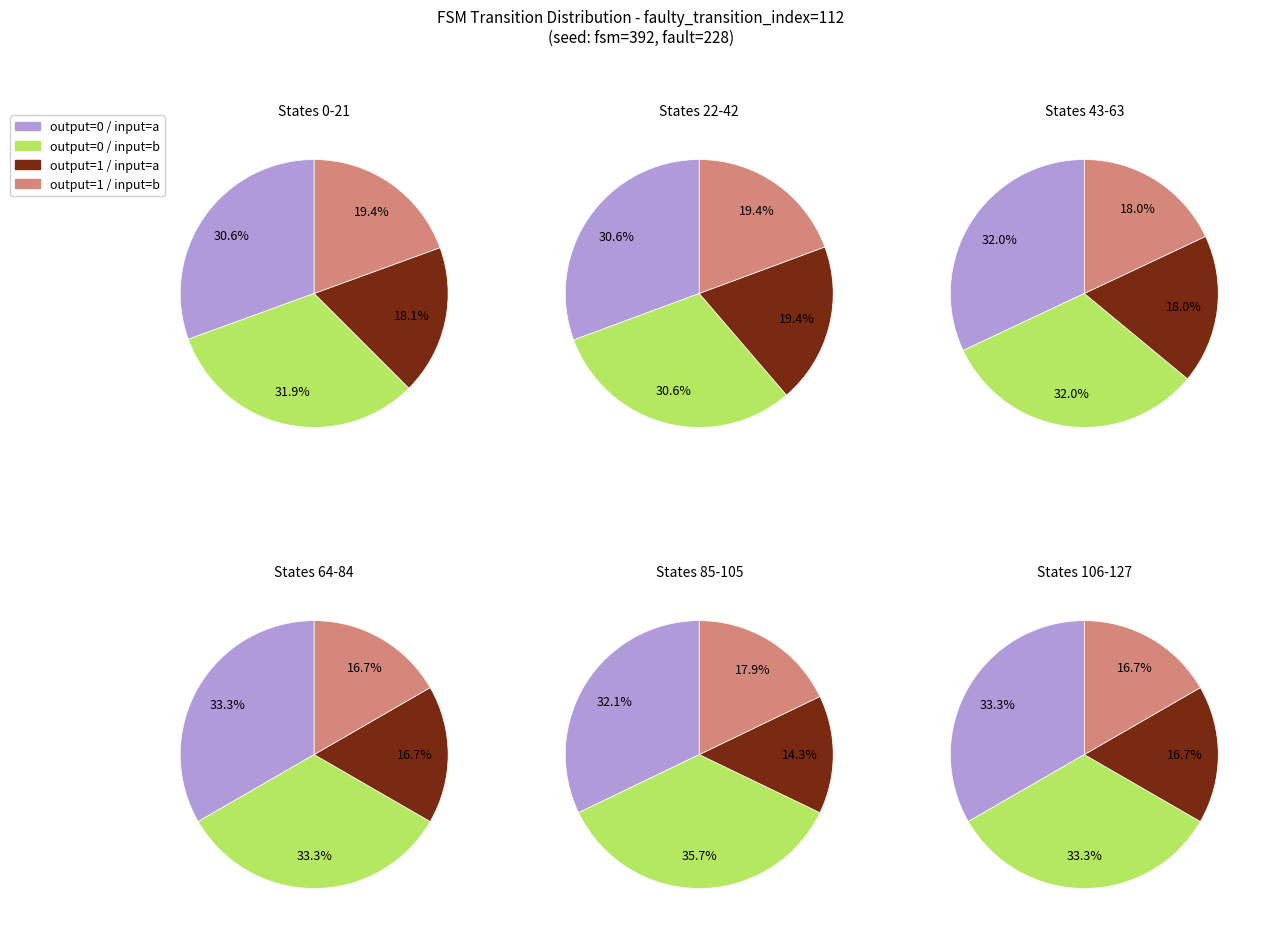

Does State 0-21 represent more than half of the total?

No